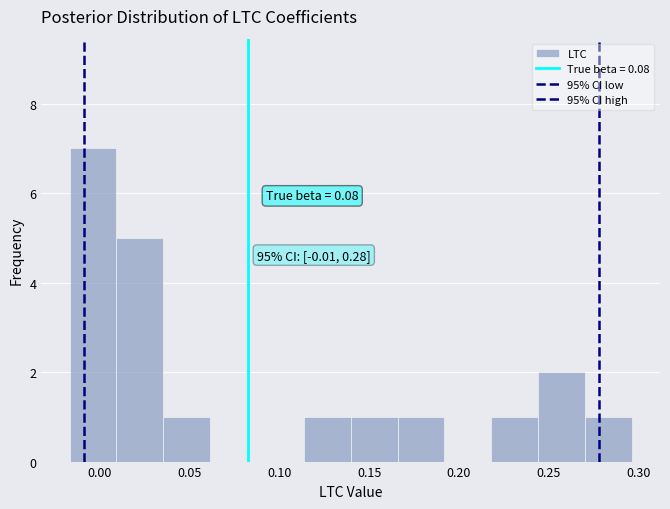

Which range on the x-axis has the tallest bar?

-0.015 to 0.010